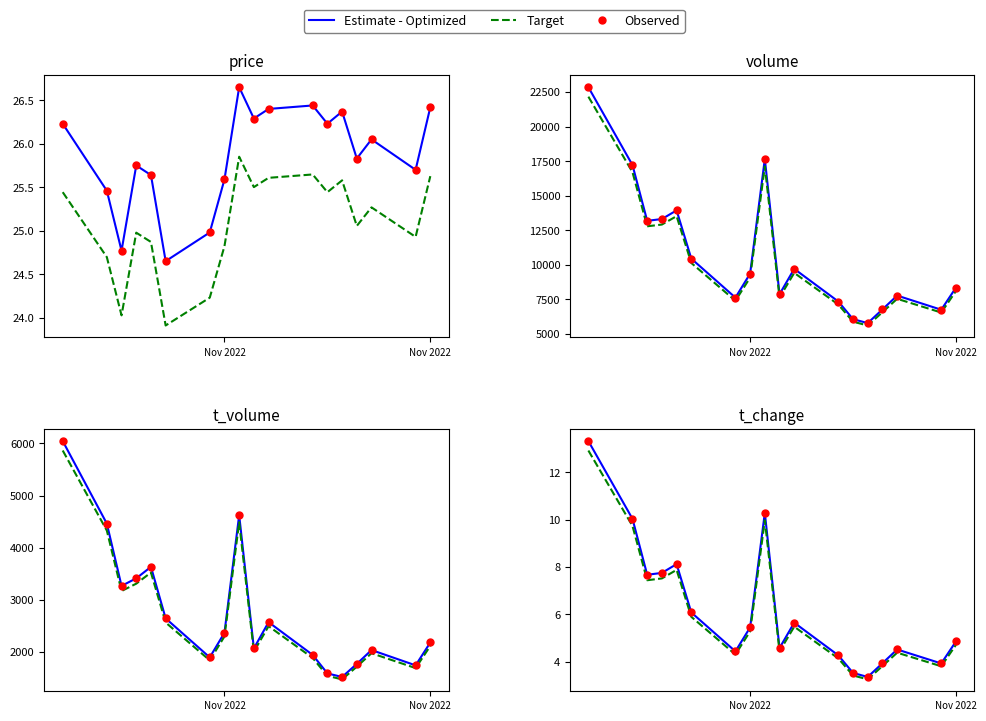

Is the value of Estimate - Optimized at 2 greater than the value of Observed at 14?

Yes